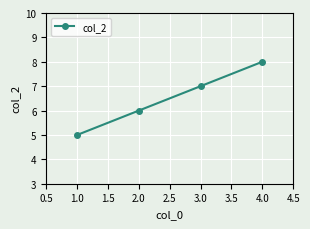

At which label is the value closest to 6?

2.0